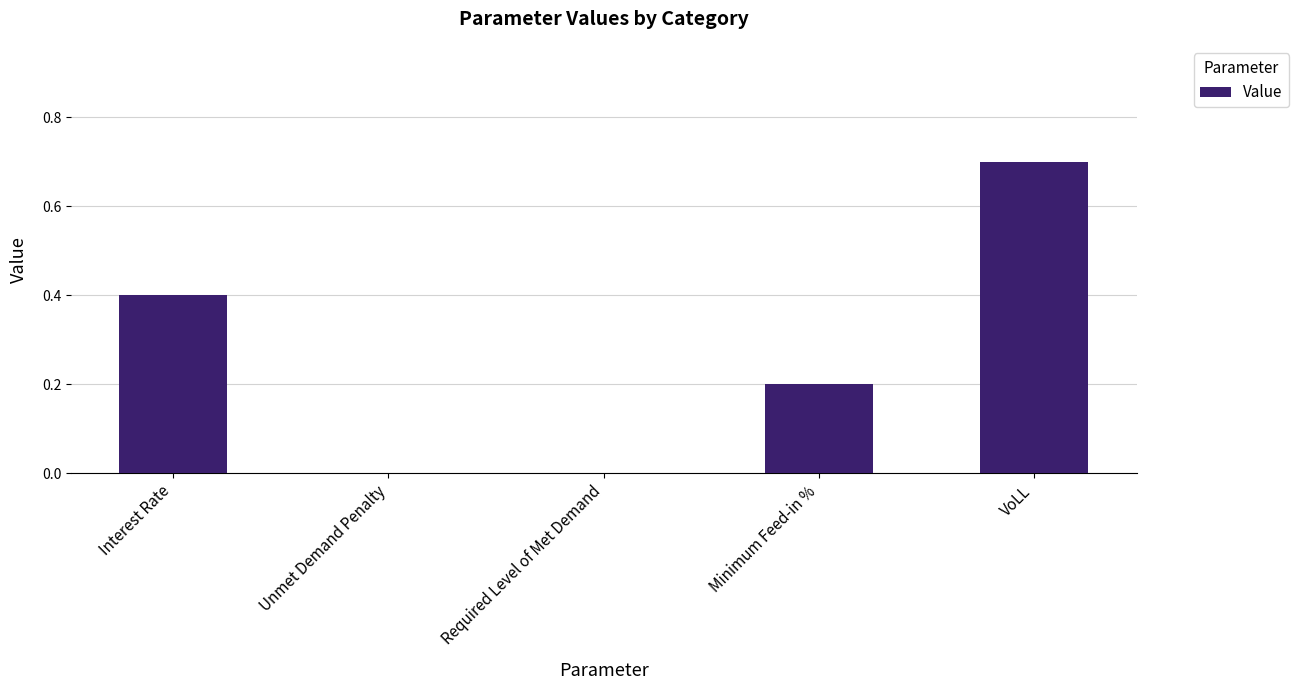

The chart shows a value of -0.3 at Unmet Demand Penalty. True or false?

False